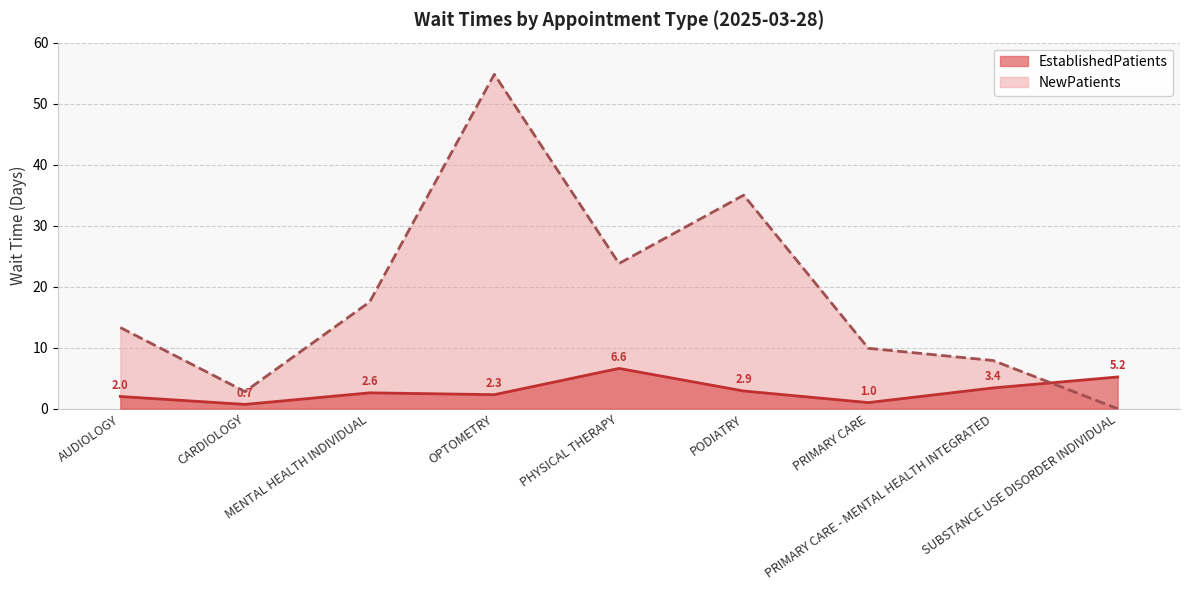

Is it true that EstablishedPatients equals 5.0 at PRIMARY CARE - MENTAL HEALTH INTEGRATED?

False